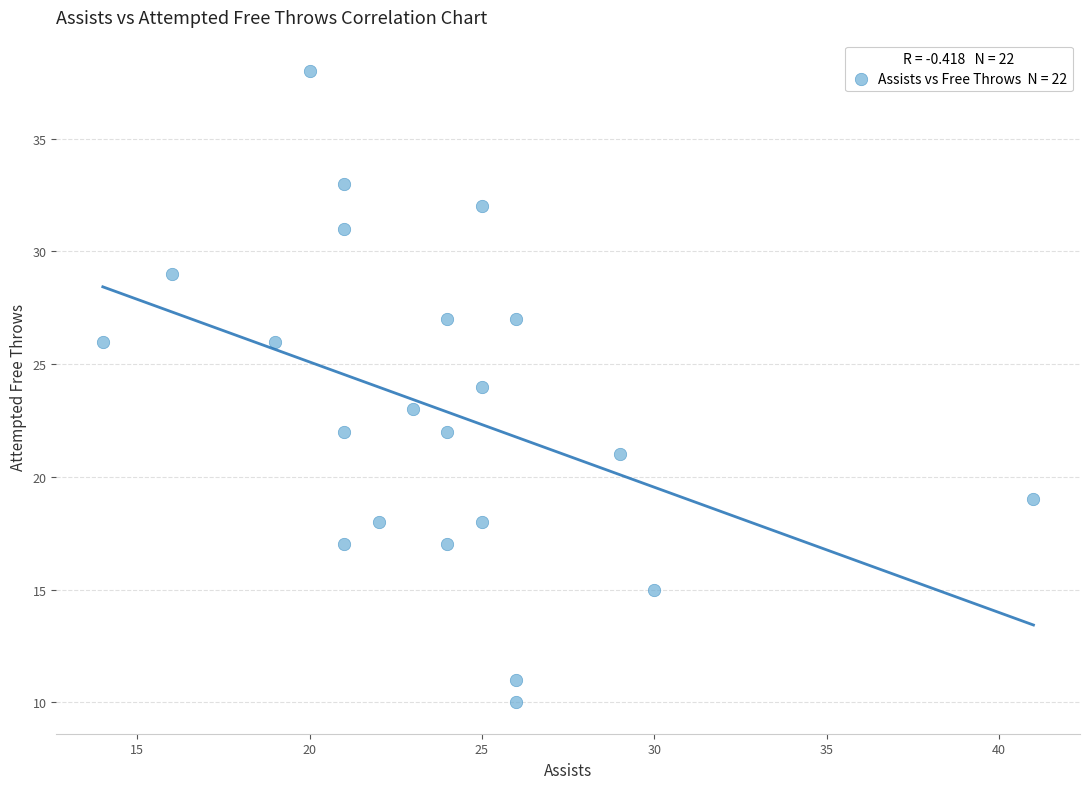

What is the range of X values (max minus min)?

27